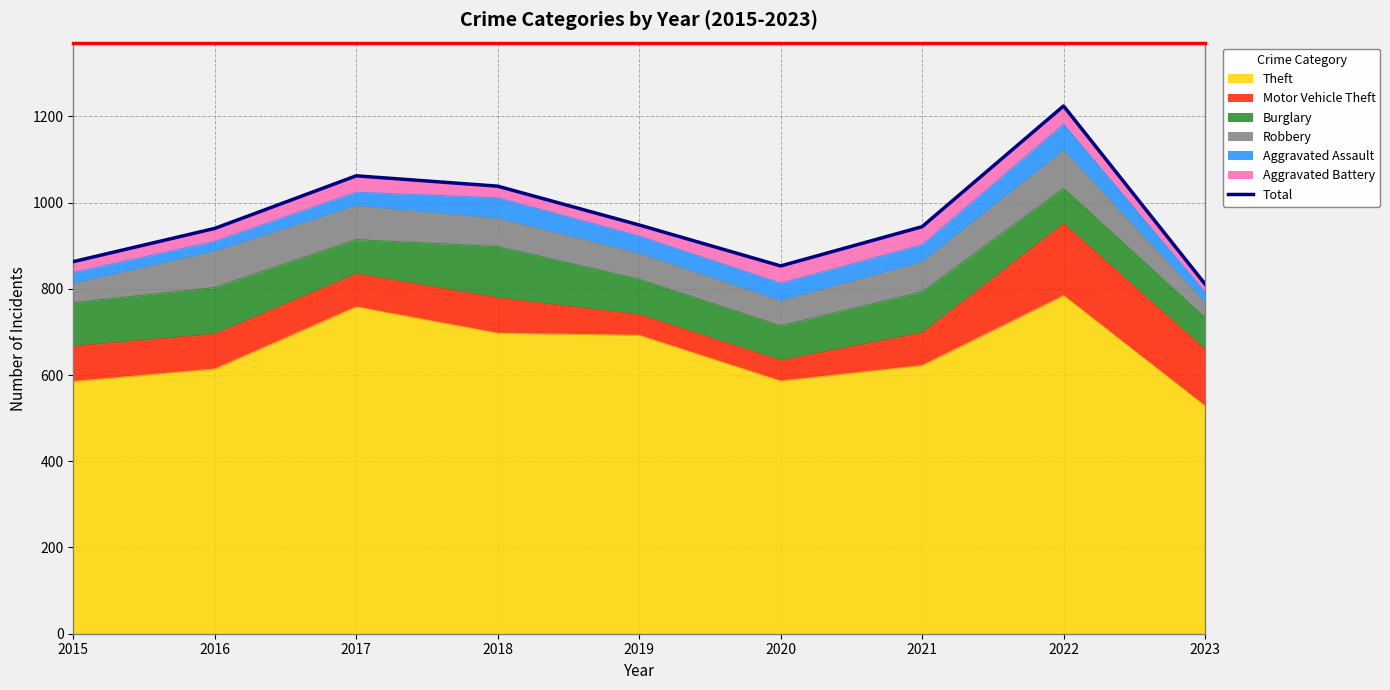

Rank the categories by value from highest to lowest.

2022, 2017, 2018, 2019, 2021, 2016, 2015, 2020, 2023